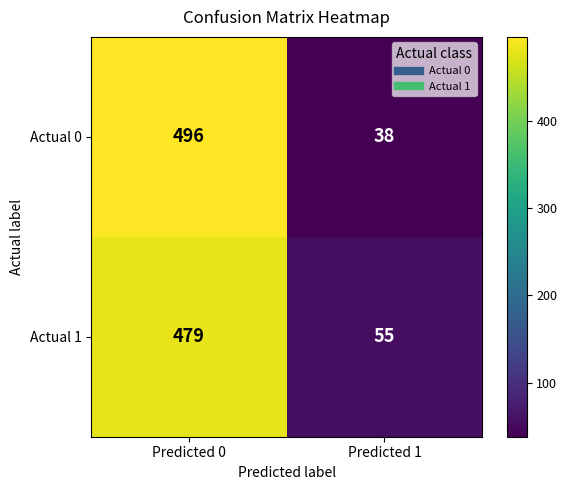

What is the approximate value of Actual 0 at Predicted 1, to the nearest 5?

40